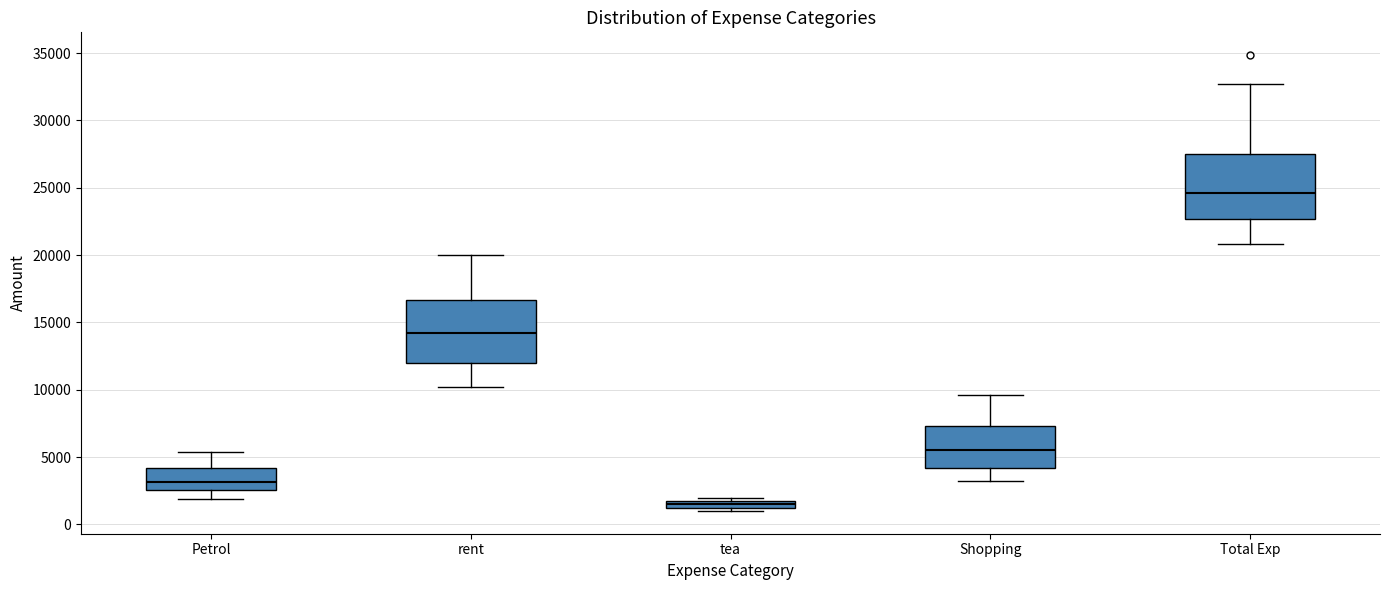

Which box has the highest median line?

Total Exp